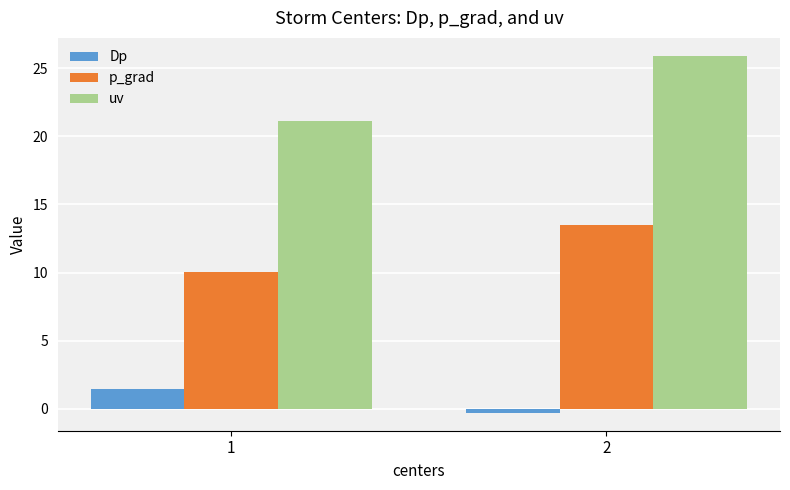

List the series in order of their peak value, lowest first.

Dp, p_grad, uv